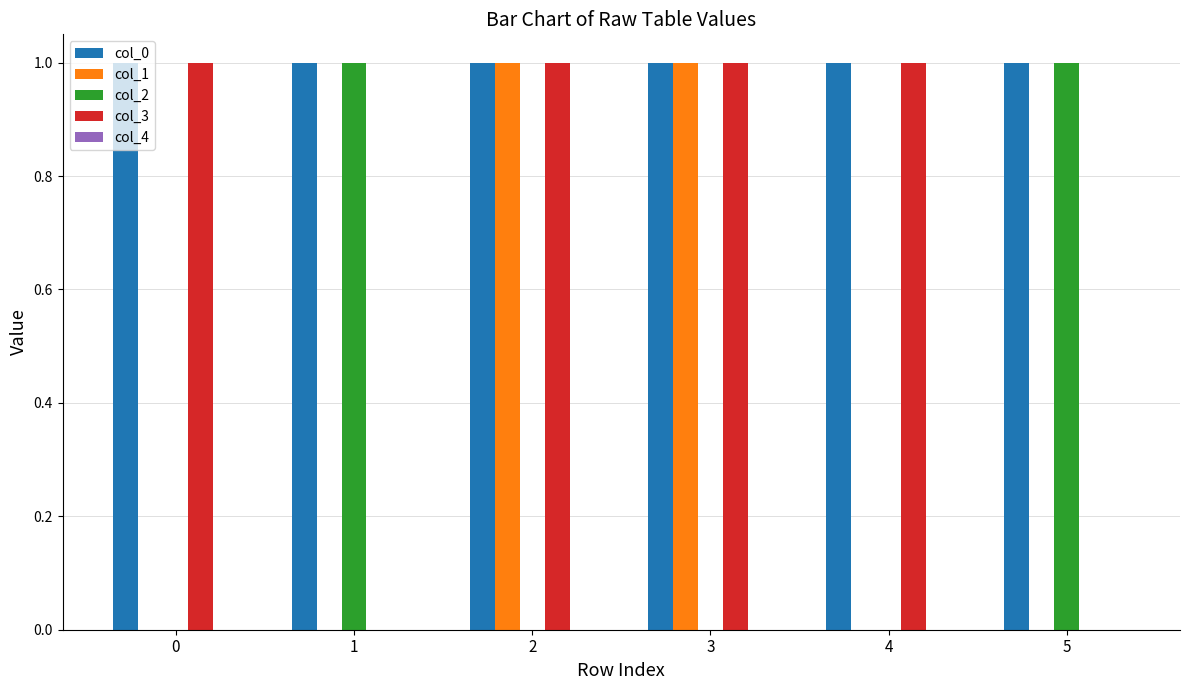

True or false: col_2 has a value of 0 at 0.

True